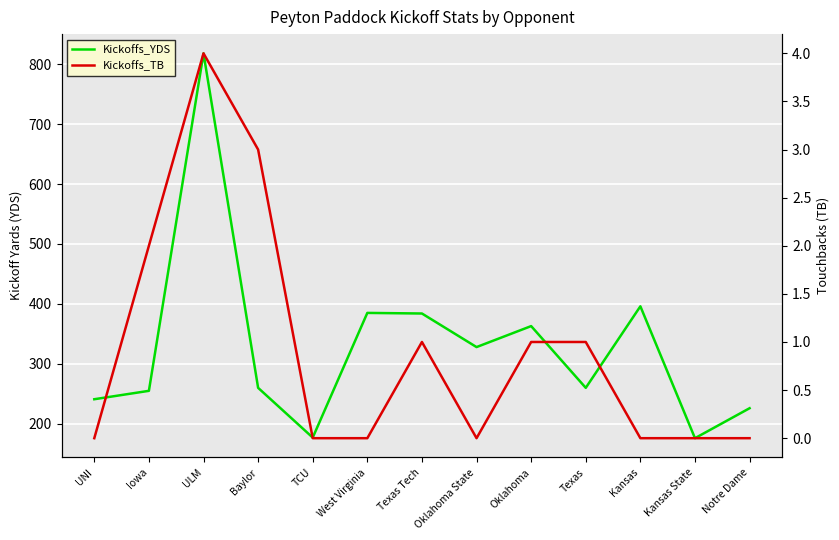

How many Kickoffs_TB values are between 0 and 1?

10